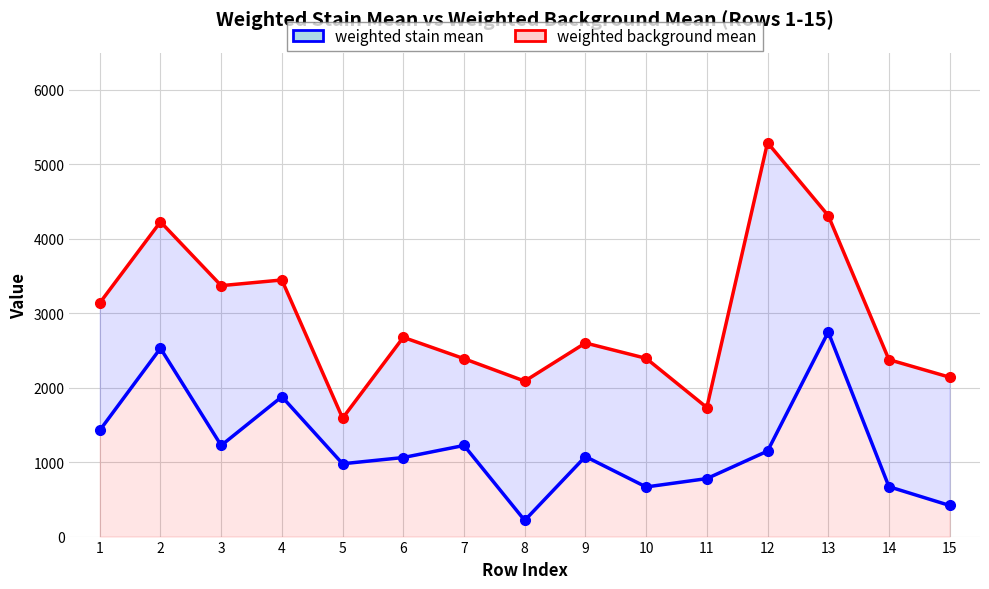

Which has a higher value, 13 or 5?

13